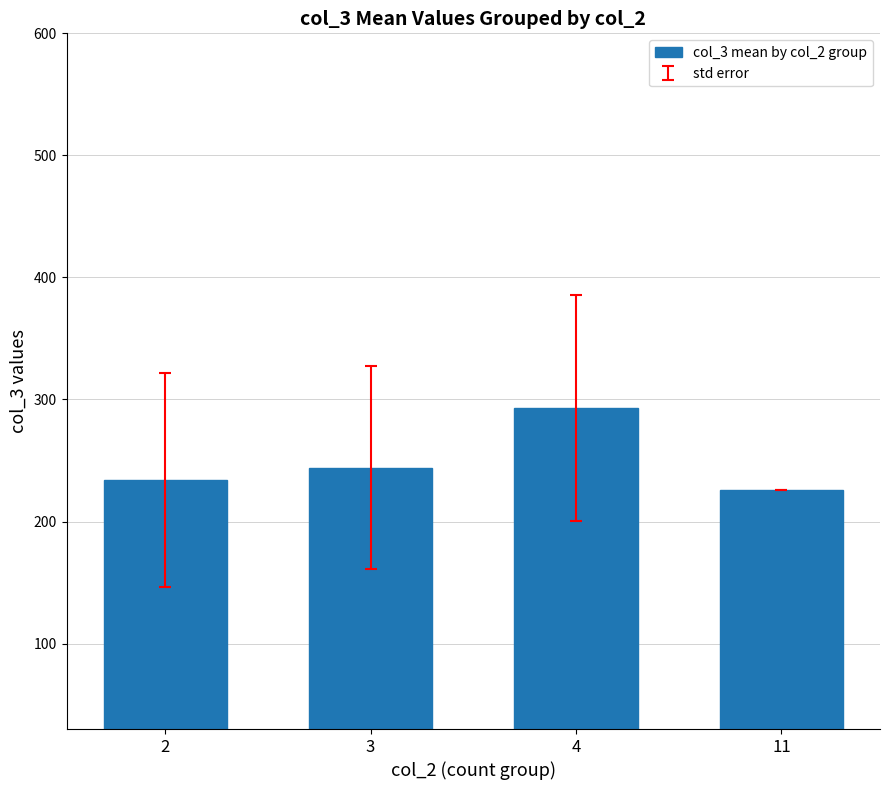

At which label is the value closest to 259?

3